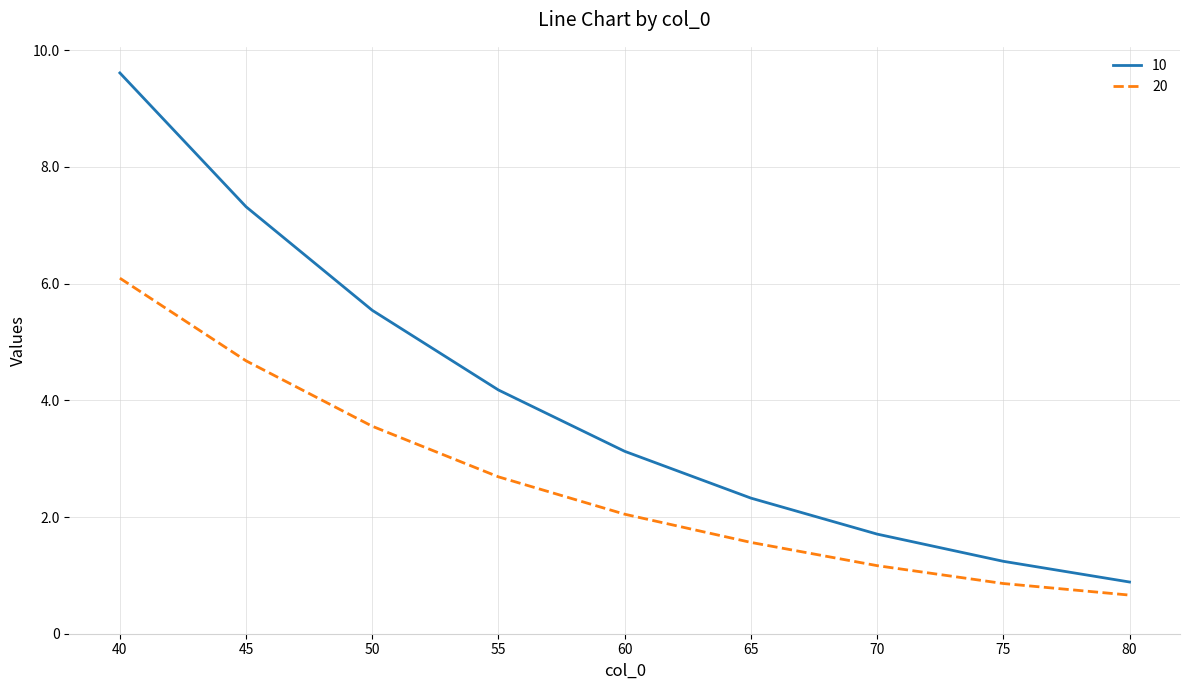

Reading left to right, what are all the values shown in this chart?

10: 9609067.1	7315564.3	5541247.8	4175948.5	3125540.5	2323787.0	1707070.2	1240755.4	886072.3
20: 6092283.8	4675990.0	3554903.6	2687882.1	2047792.1	1564670.3	1166596.3	860152.5	661901.2